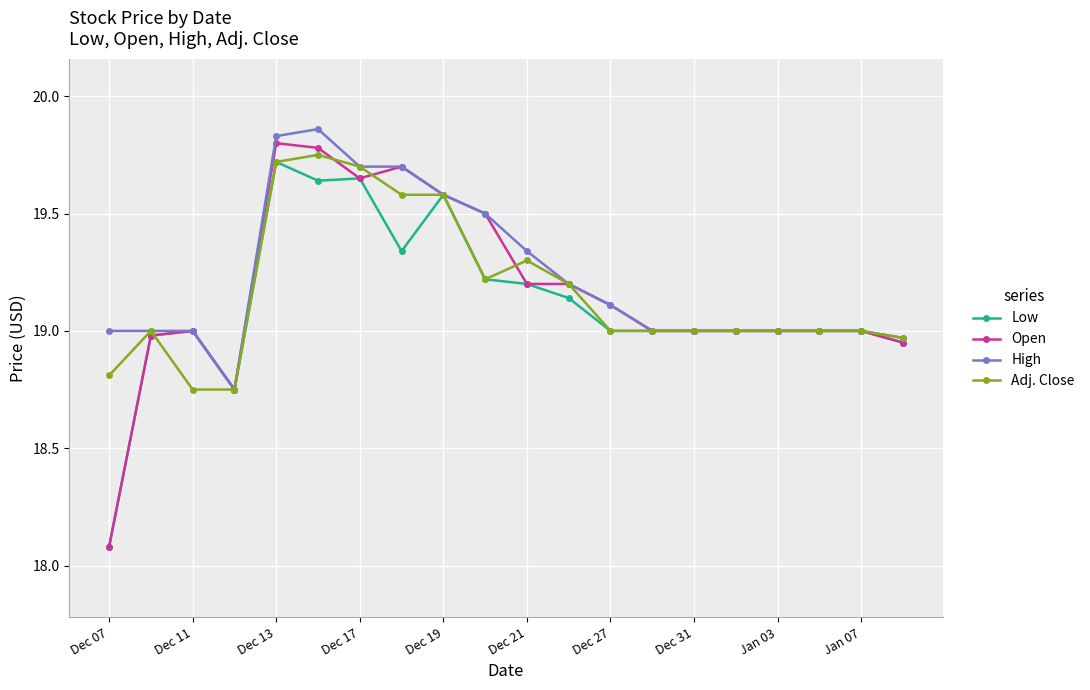

What is the difference between the maximum and minimum values in the Low series?

1.6